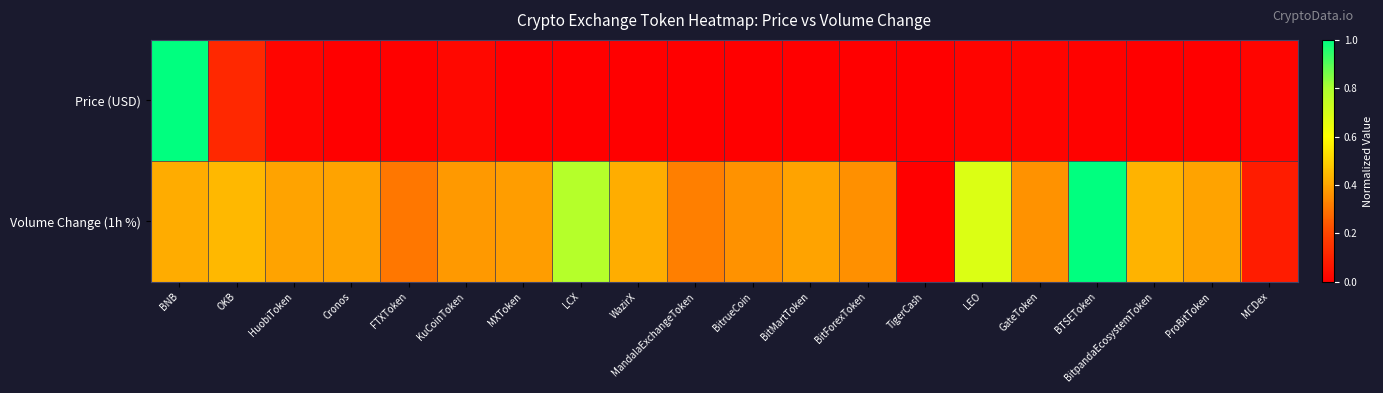

Which series has the largest total across all categories?

Volume Change (1h %)